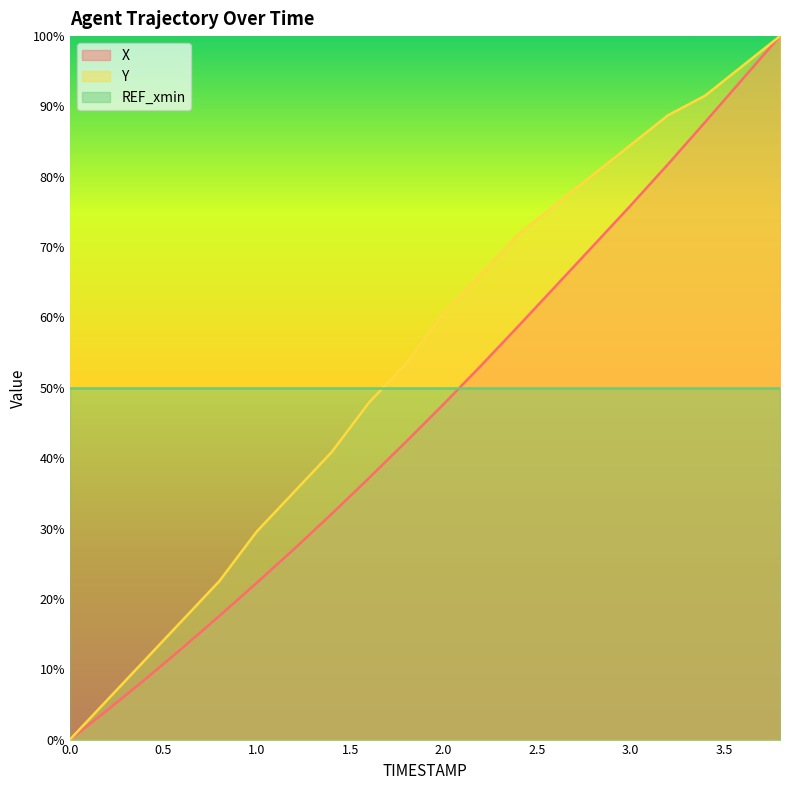

At how many categories does at least one series exceed 0?

19